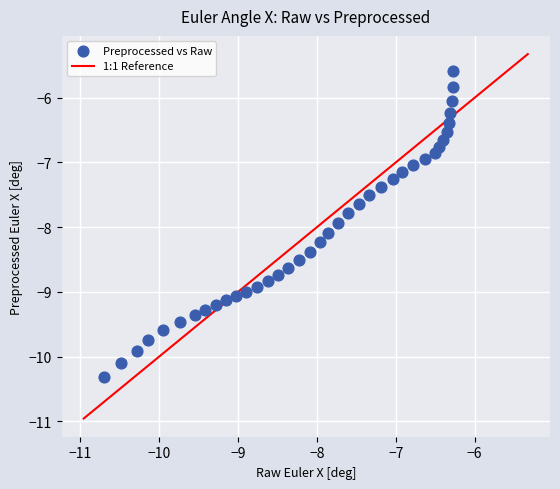

What is the range of X values (max minus min)?

4.4